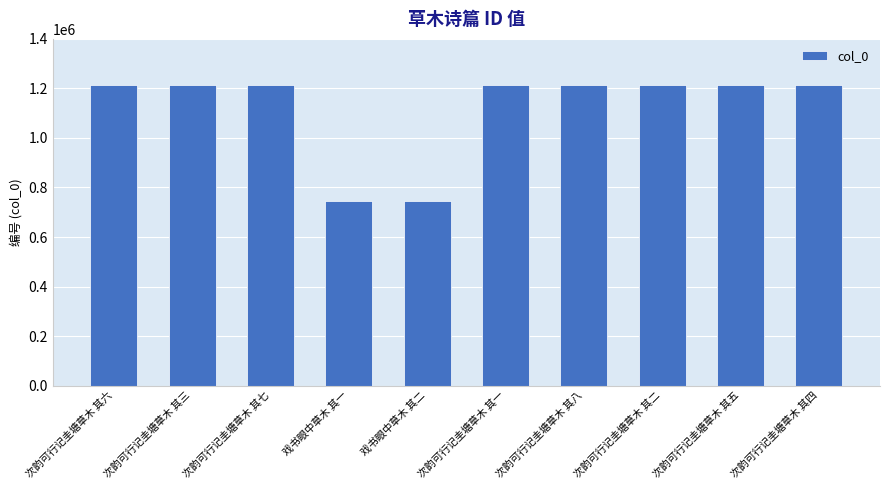

Does the chart contain any negative values?

No